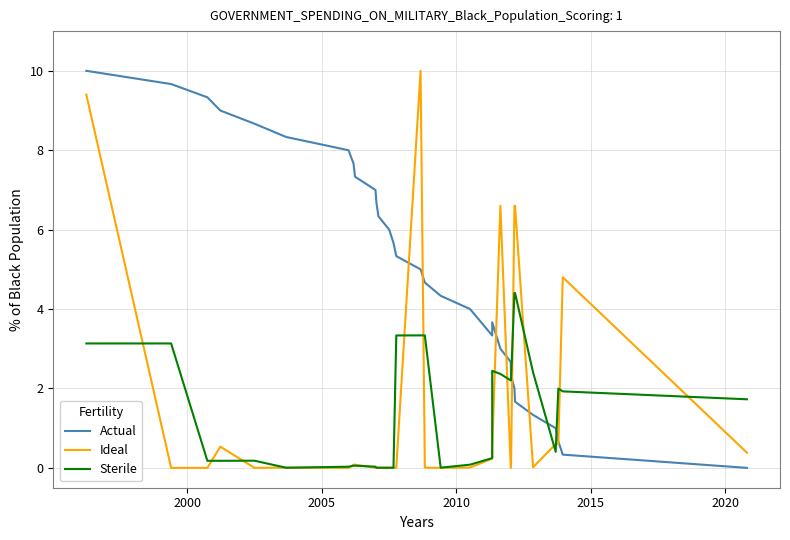

How many interior local peaks does the Ideal series have?

6